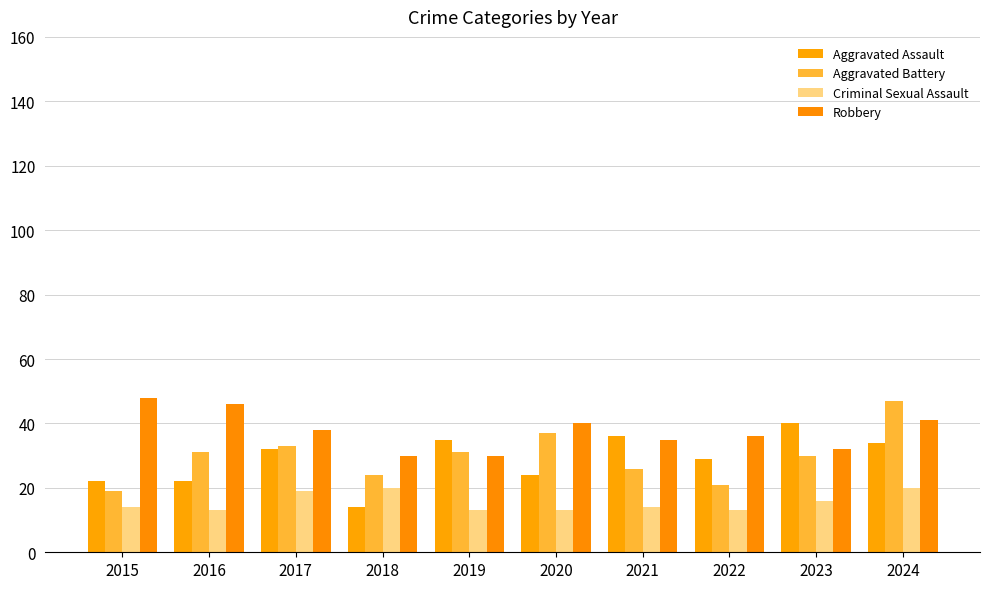

Reading right to left, what are all the values shown in this chart?

Aggravated Assault: 34	40	29	36	24	35	14	32	22	22
Aggravated Battery: 47	30	21	26	37	31	24	33	31	19
Criminal Sexual Assault: 20	16	13	14	13	13	20	19	13	14
Robbery: 41	32	36	35	40	30	30	38	46	48